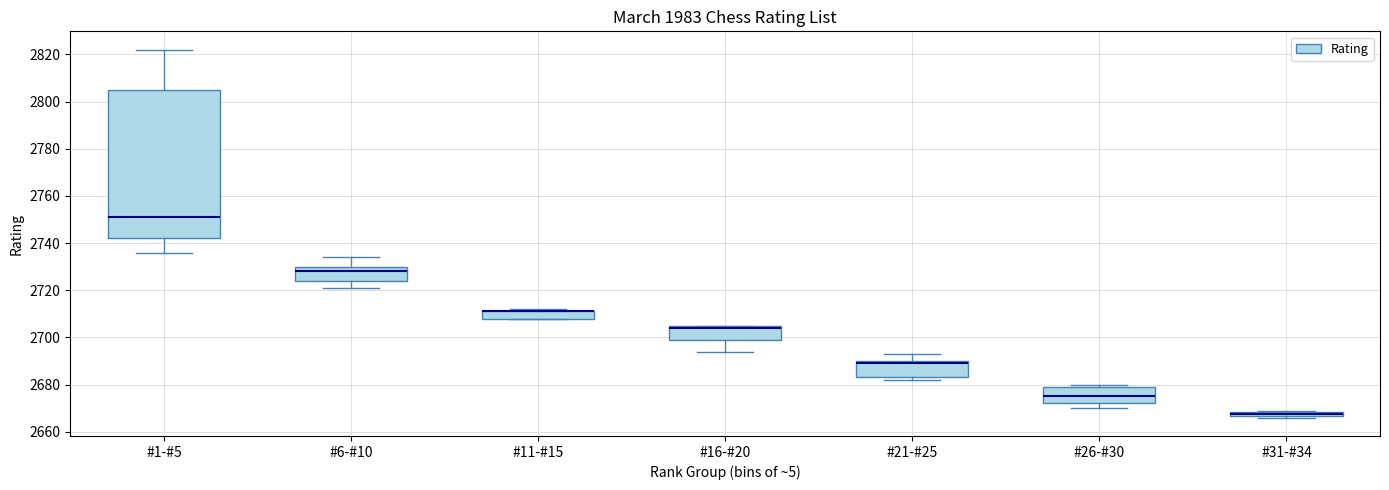

Comparing the boxes themselves (not the whiskers), which one is the tallest?

#1-#5